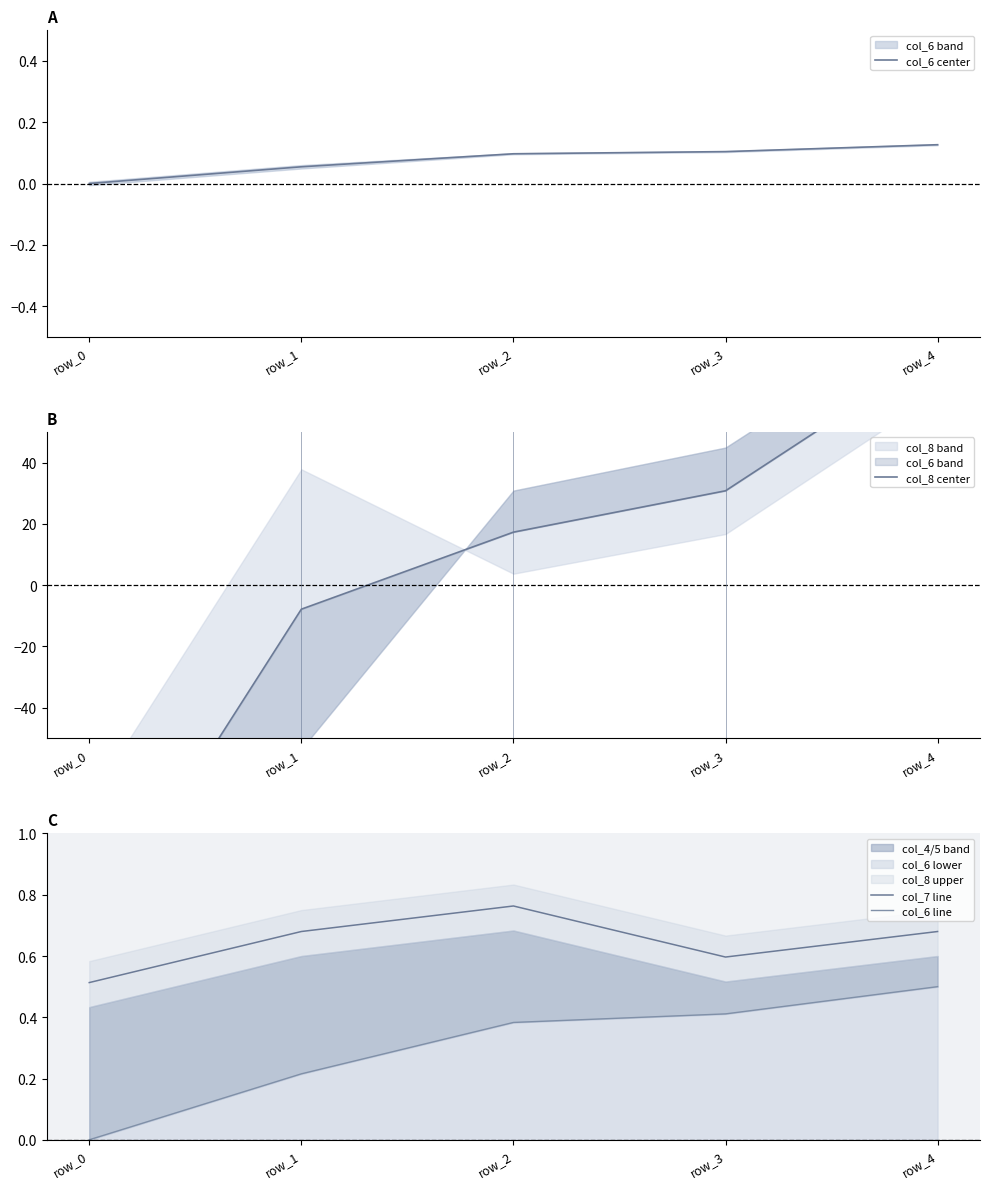

List the series in order of their peak value, lowest first.

col_6 center, col_6 line, col_7 line, col_8 center